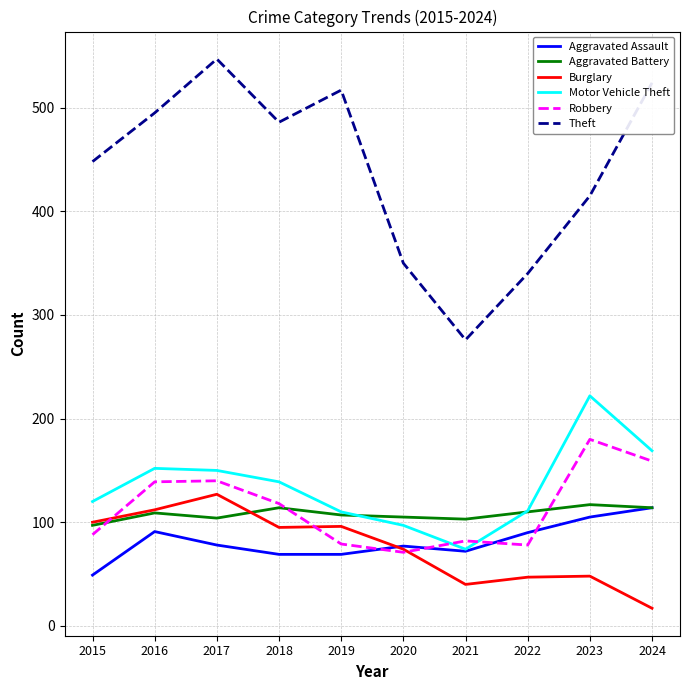

What are all the series names shown in the legend?

Aggravated Assault, Aggravated Battery, Burglary, Motor Vehicle Theft, Robbery, Theft